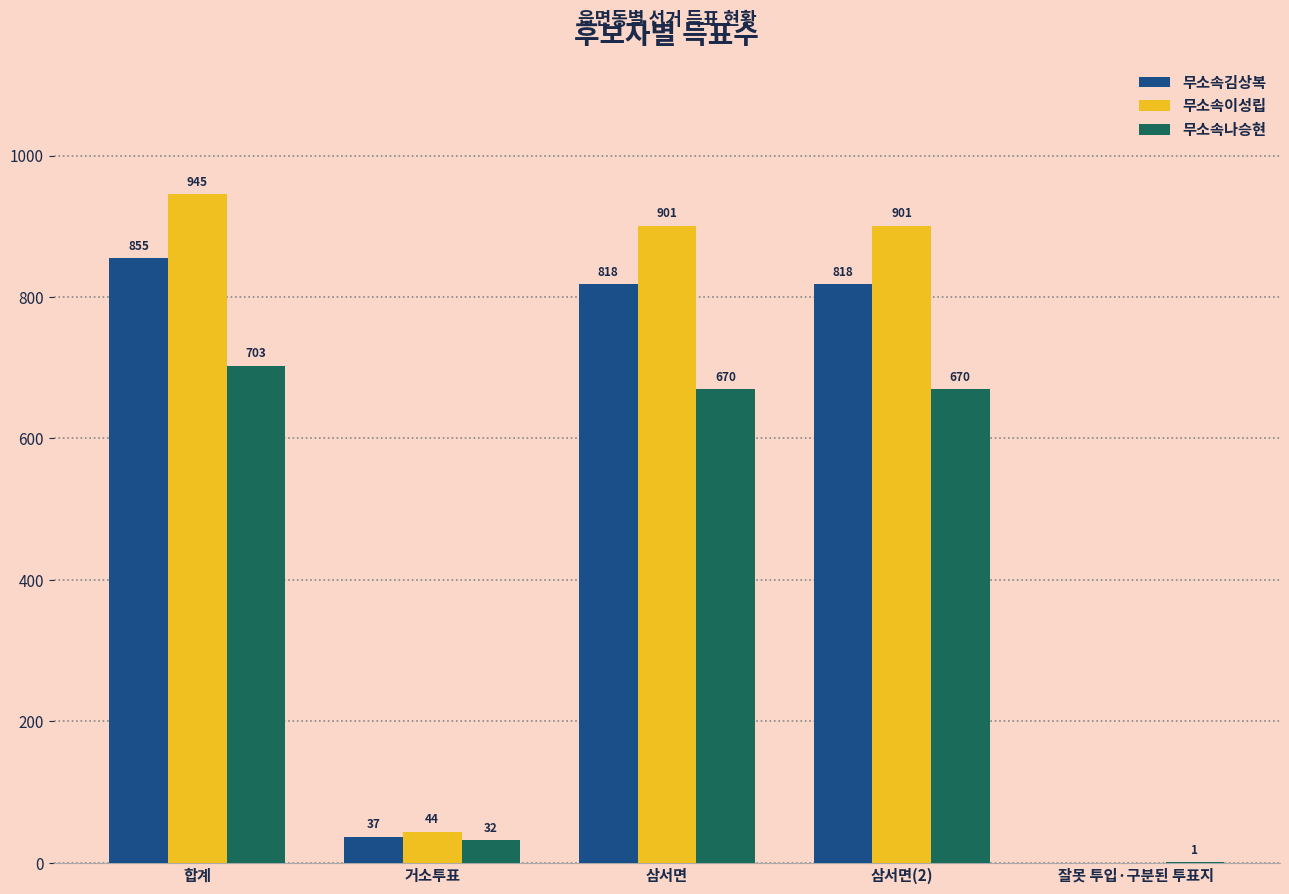

What is the average value of the 무소속이성립 series?

558